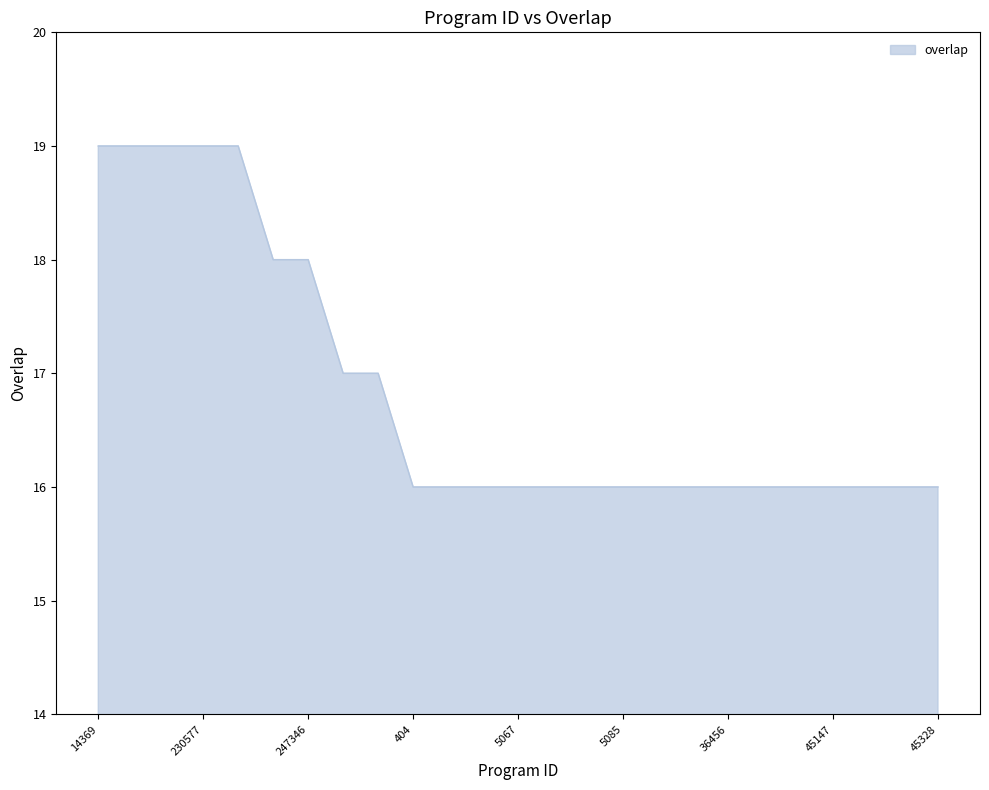

Reading left to right, what are all the values shown in this chart?

19	19	19	19	19	18	18	17	17	16	16	16	16	16	16	16	16	16	16	16	16	16	16	16	16